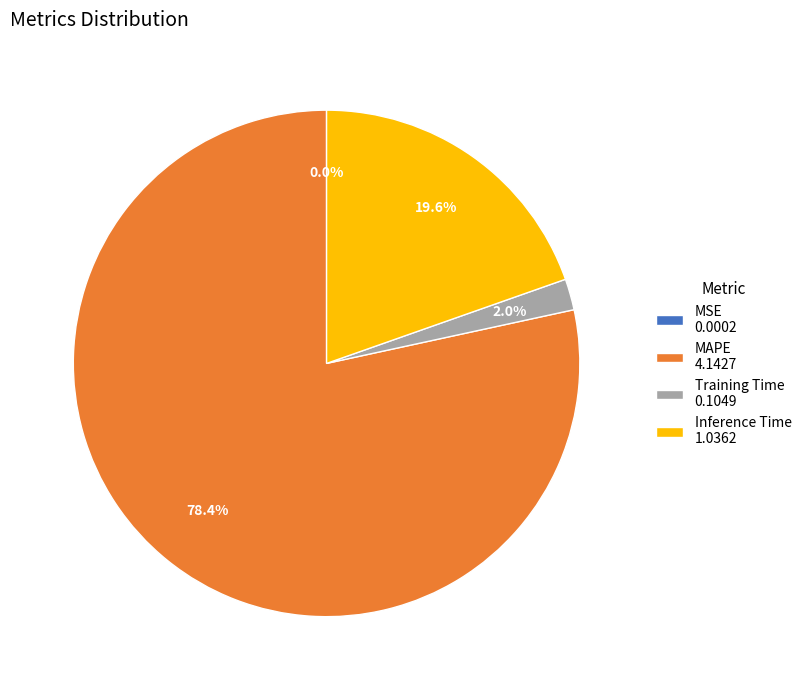

What is the largest slice in the pie chart?

MAPE